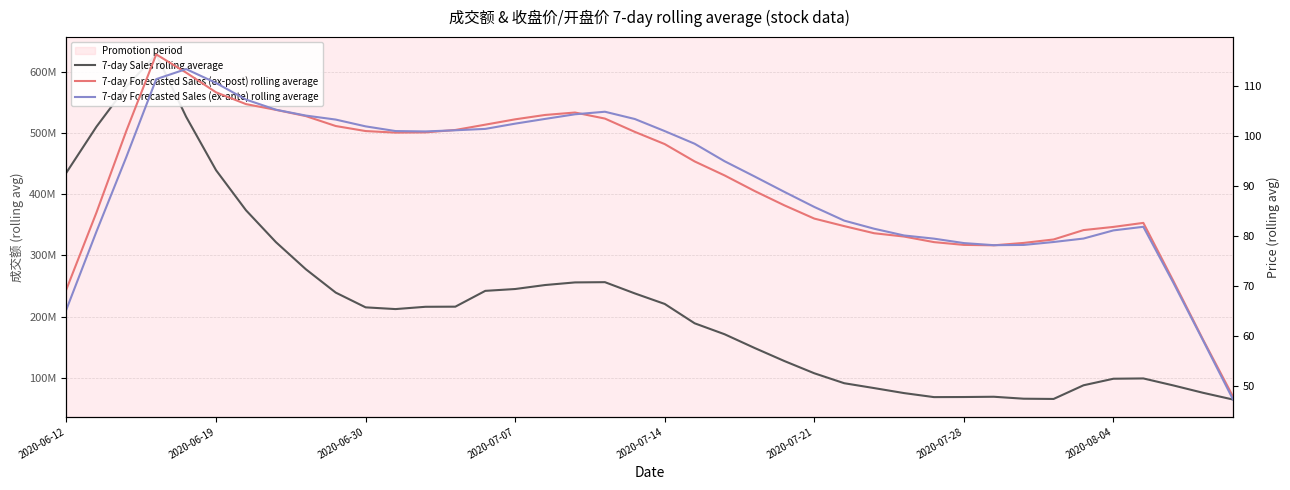

Reading left to right, what are all the values shown in this chart?

7-day Sales rolling average: 435578664.7	510390307.7	575755294.6	628765266.9	526667870.3	439291244.0	373812111.3	321703175.1	277359878.3	239126167.9	214975520.9	212139986.9	215896453.0	216091309.0	241944653.4	244966777.9	251484870.1	255765183.6	256163532.0	237764183.6	220531799.1	188872888.1	170993212.6	148606842.0	127151448.6	107127167.4	90870279.4	82911113.1	74730539.9	68142004.9	68286982.3	68730007.7	65531941.3	65136928.7	87493629.0	98215117.3	98689810.0	87281834.4	75154563.7	64152999.1
7-day Forecasted Sales (ex-post) rolling average: 69.4	84.7	101.1	116.4	112.7	108.8	106.4	105.3	104.0	102.0	101.0	100.7	100.8	101.3	102.3	103.4	104.3	104.7	103.5	100.9	98.4	95.0	92.2	89.1	86.2	83.5	82.0	80.6	80.0	78.8	78.3	78.2	78.7	79.4	81.2	81.9	82.7	71.1	59.3	47.9
7-day Forecasted Sales (ex-ante) rolling average: 65.4	80.9	95.9	111.4	113.4	110.7	107.3	105.3	104.1	103.3	102.0	101.0	101.0	101.2	101.5	102.5	103.5	104.4	104.9	103.4	101.0	98.5	95.0	92.0	88.9	85.9	83.1	81.5	80.2	79.5	78.6	78.2	78.3	78.9	79.6	81.2	81.9	70.8	59.1	47.4